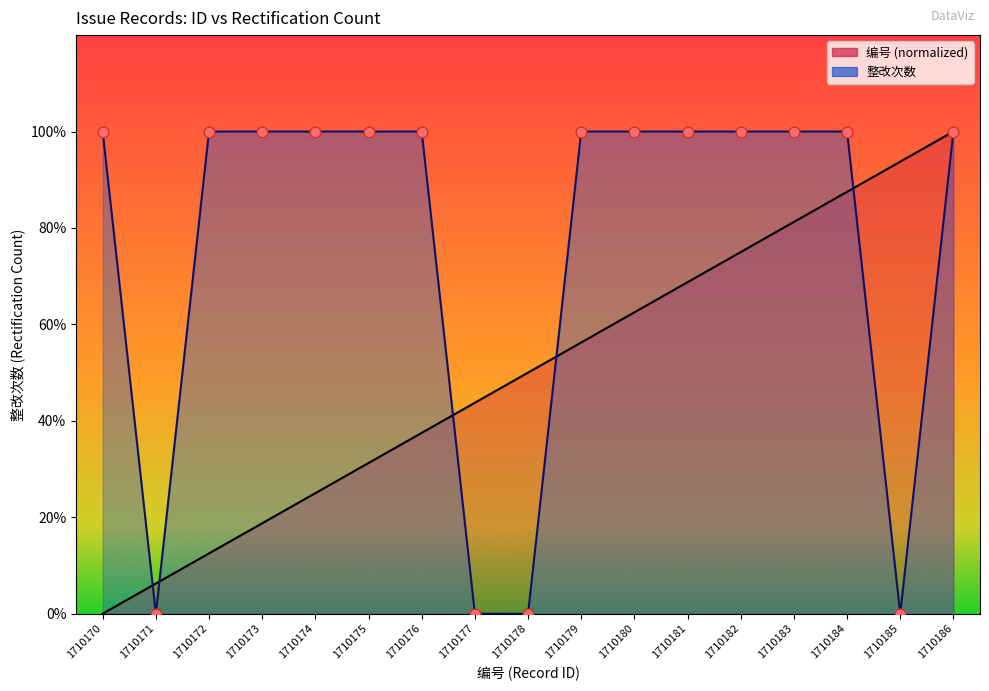

At which category is the sum across all series the highest?

1710186